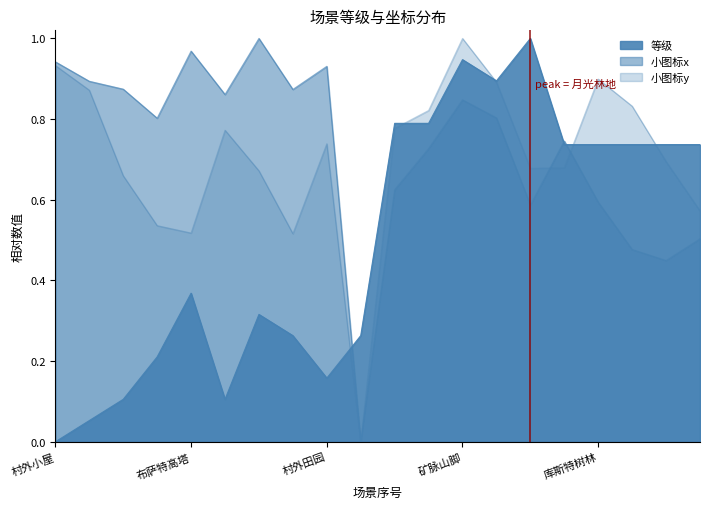

True or false: 小图标x and 等级 cross at least once.

True